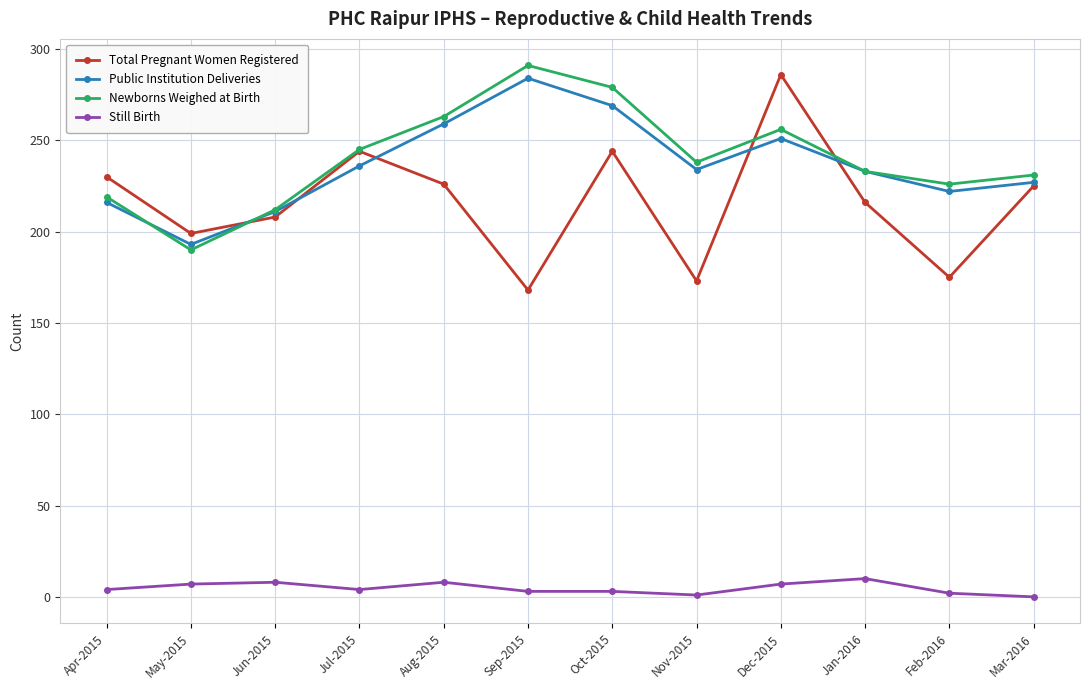

What is the lowest value of the Newborns Weighed at Birth series?

190